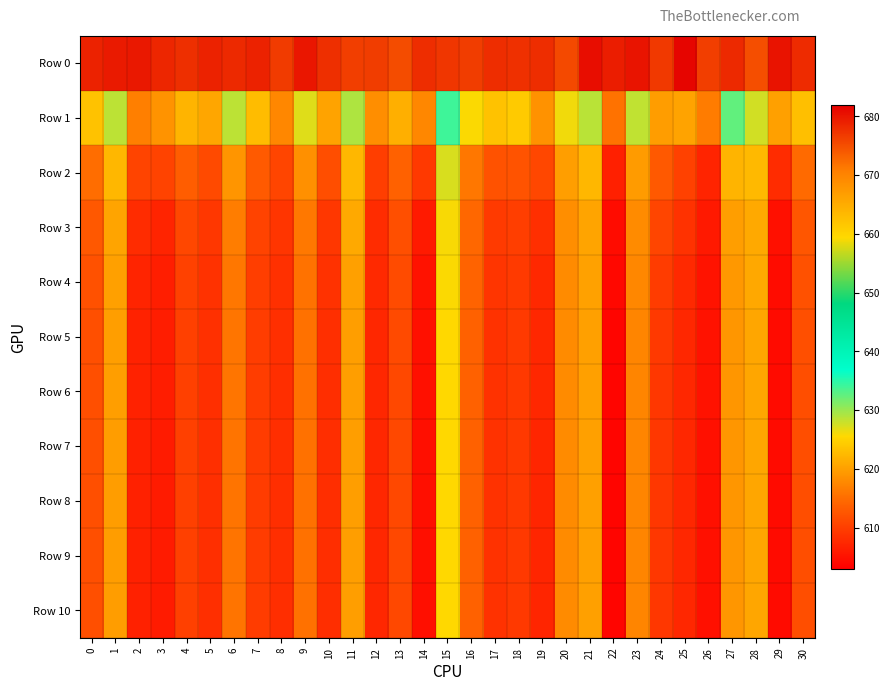

What is the difference between the highest and lowest values at 12?

69.2